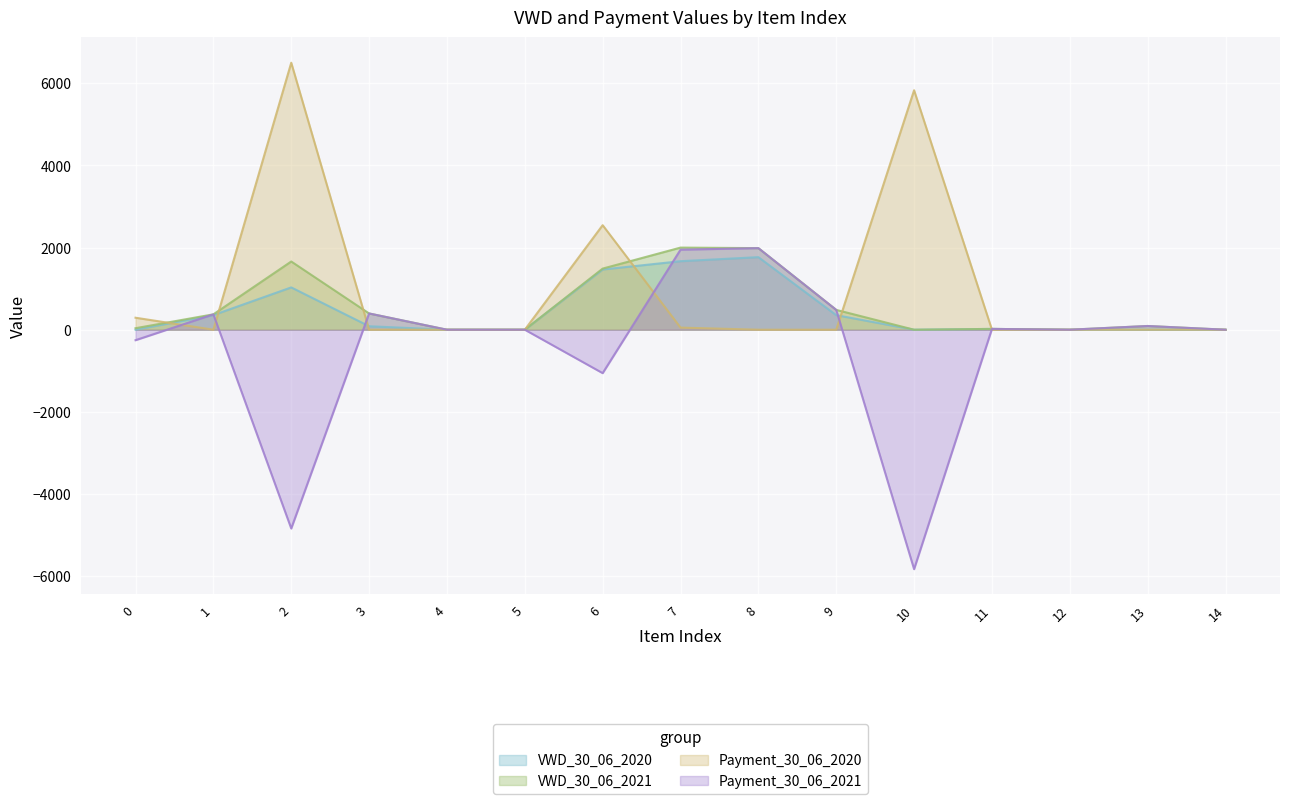

What is the minimum value for Payment_30_06_2021?

-5833.0